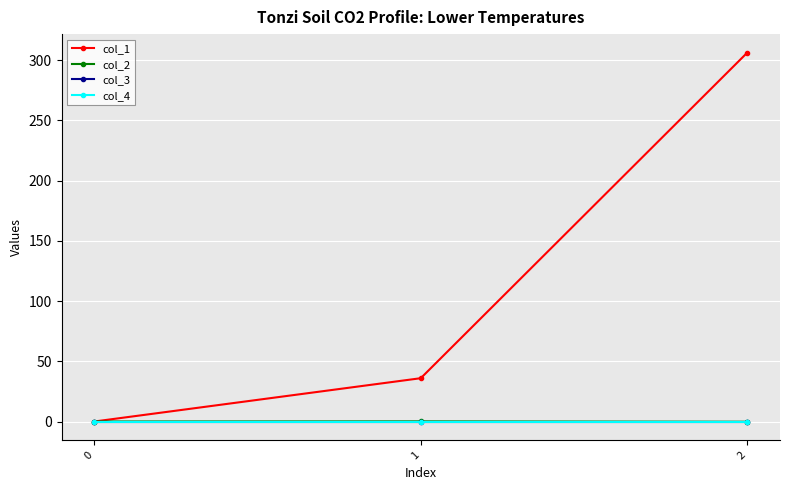

What is the spread (max minus min) of values at 1?

36.0